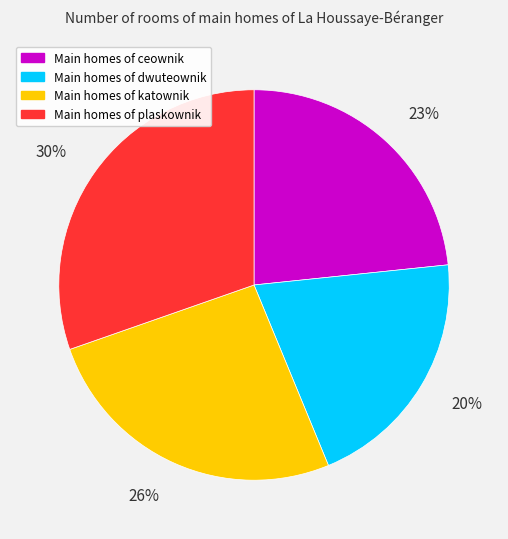

To the nearest percent, what is the difference between the Main homes of katownik and Main homes of ceownik slice percentages?

3%